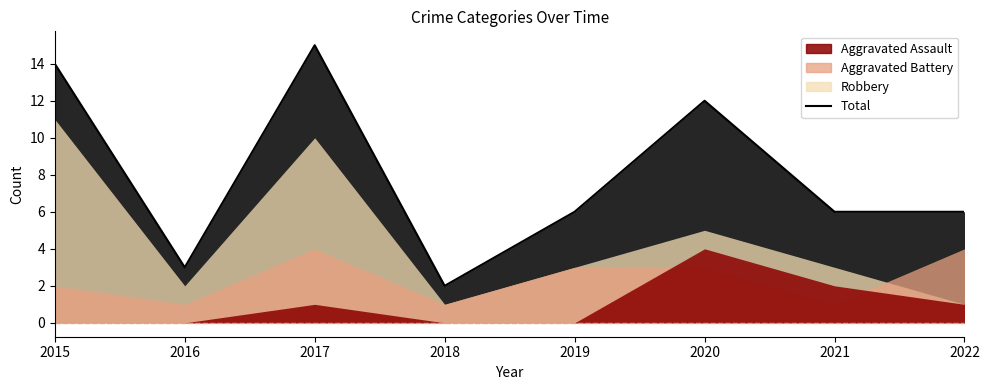

How many lines are shown in the chart?

1